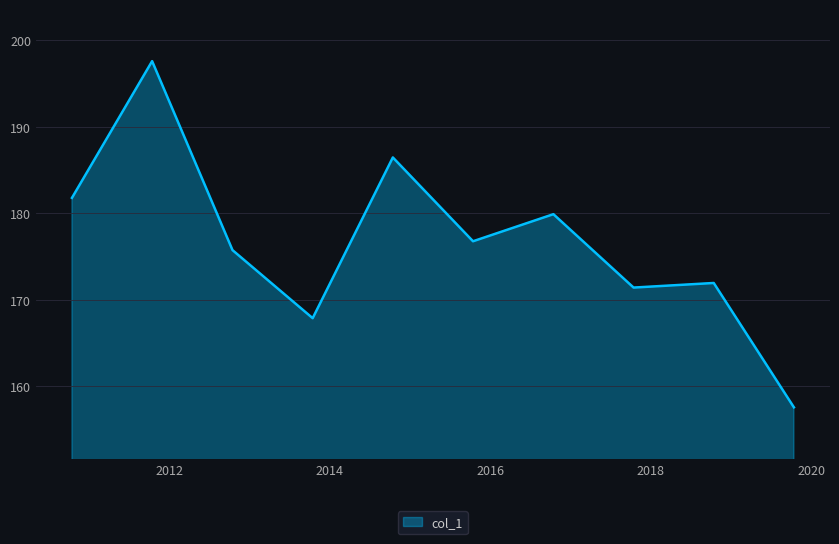

How many interior local valleys (lower than both neighbors) does the data have?

3